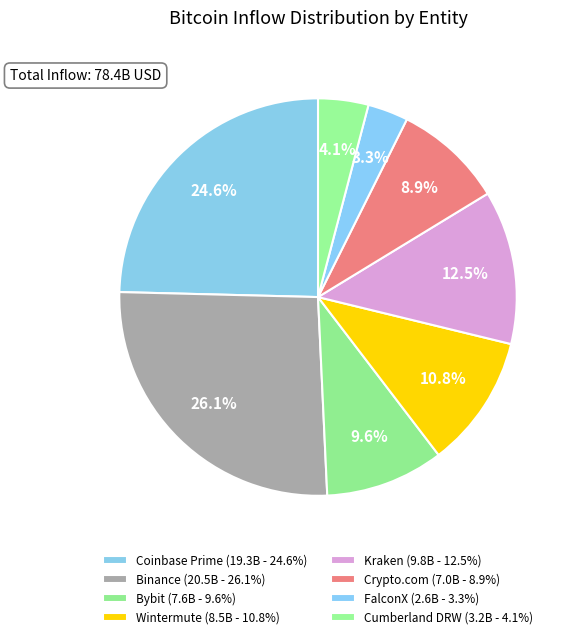

Is Crypto.com the majority of the pie?

No